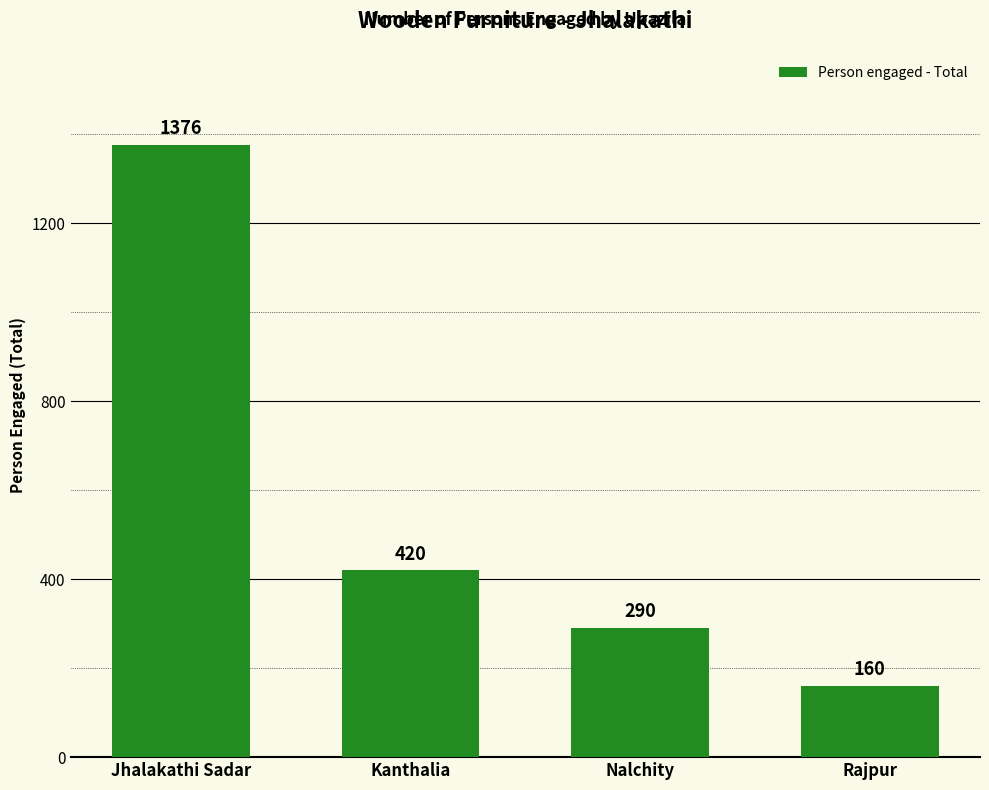

Reading right to left, extract all data points from this chart.

160	290	420	1376